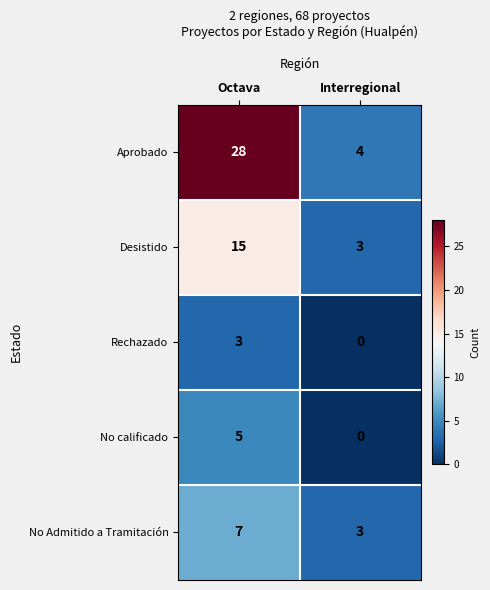

What is the highest value of the Desistido series?

15